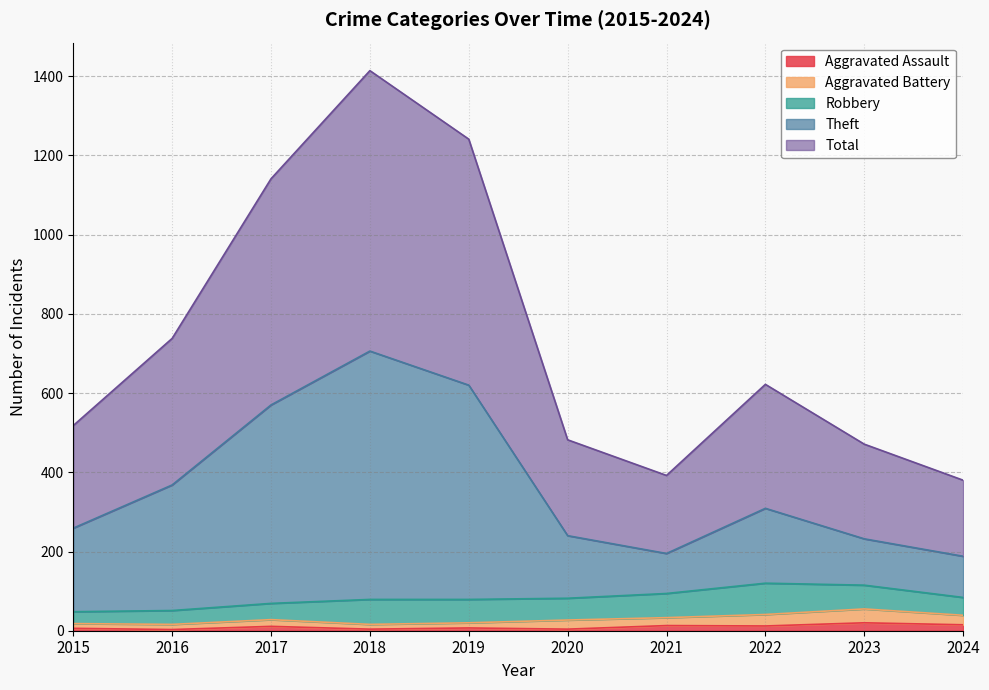

True or false: Total has a value of 471 at 2023.

True